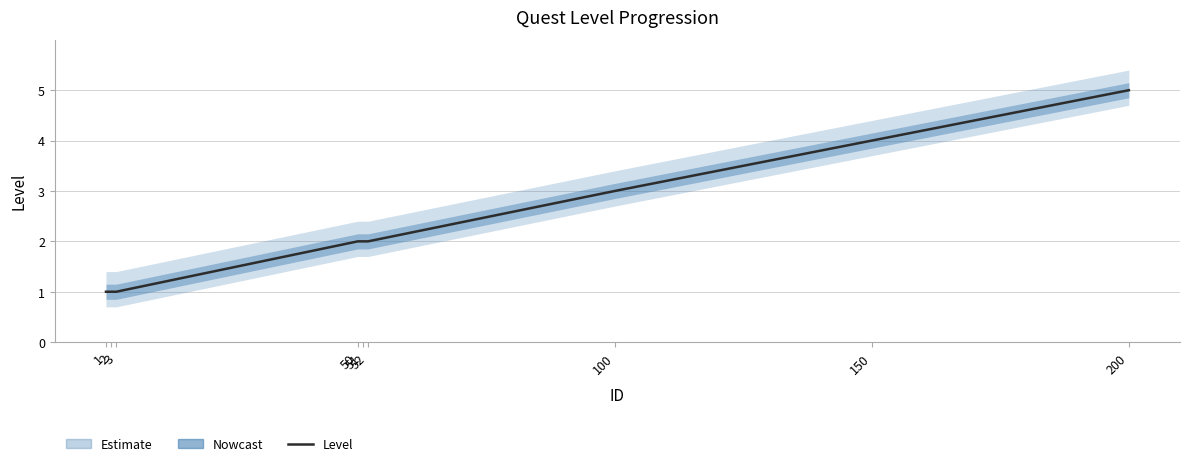

Which category has the lowest value across all series?

1